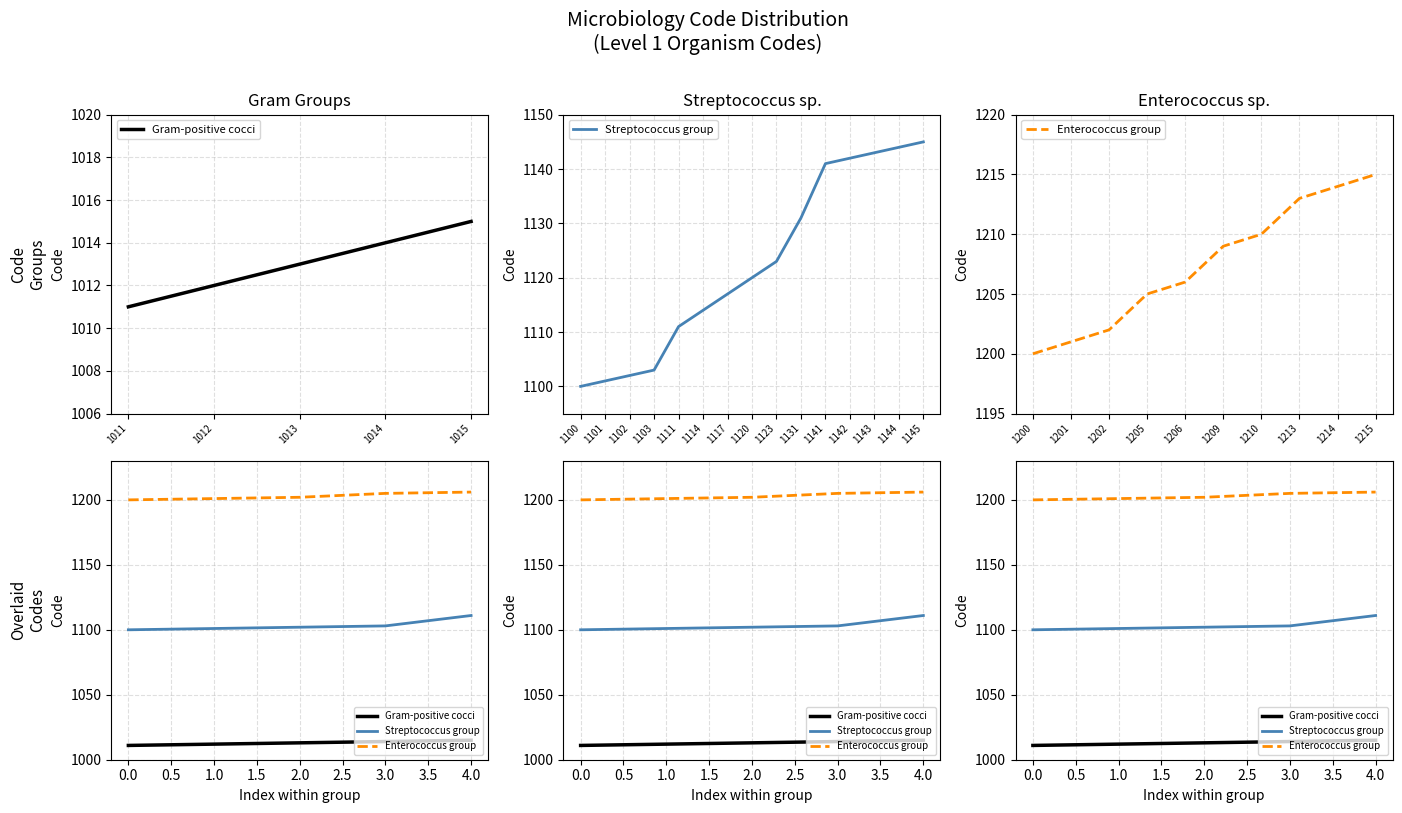

Is the value of Streptococcus group at 2.0 greater than the value of Enterococcus group at 0.0?

No